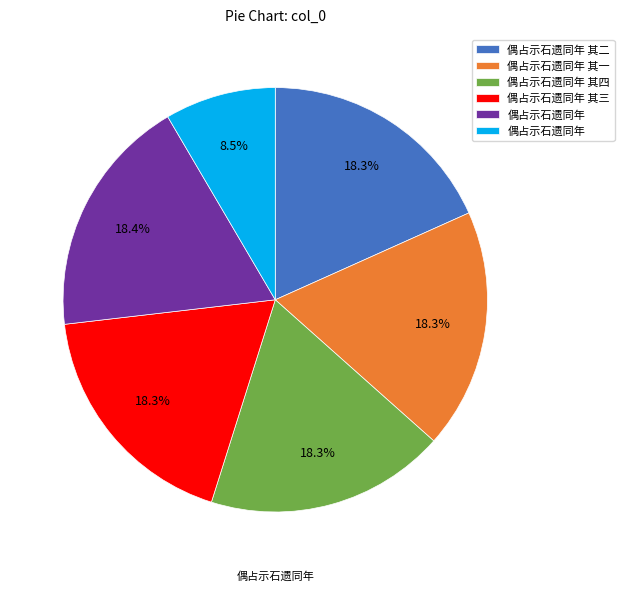

Is there any slice that represents more than half of the pie?

No